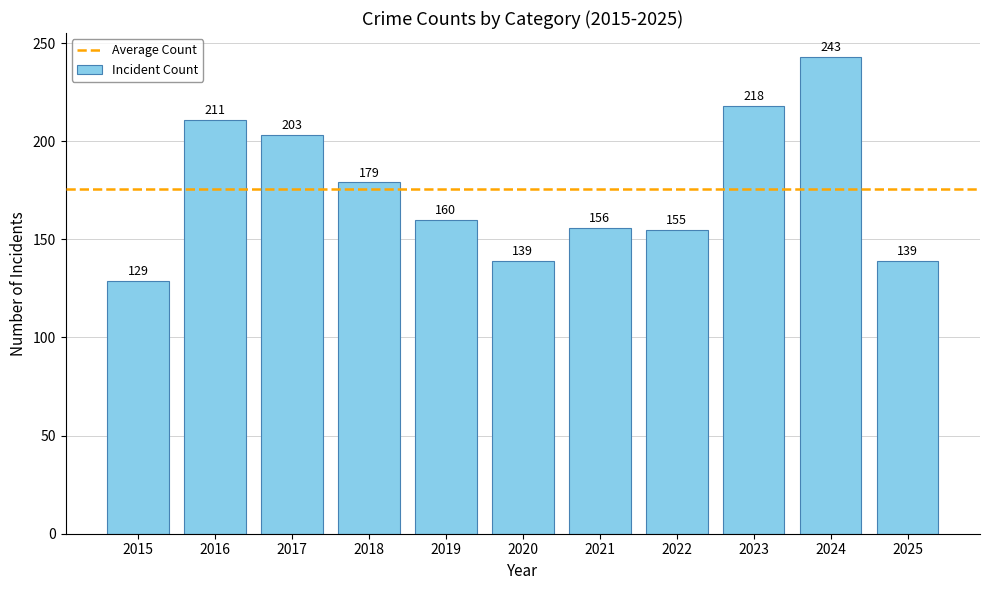

What is the minimum value shown in the chart?

129